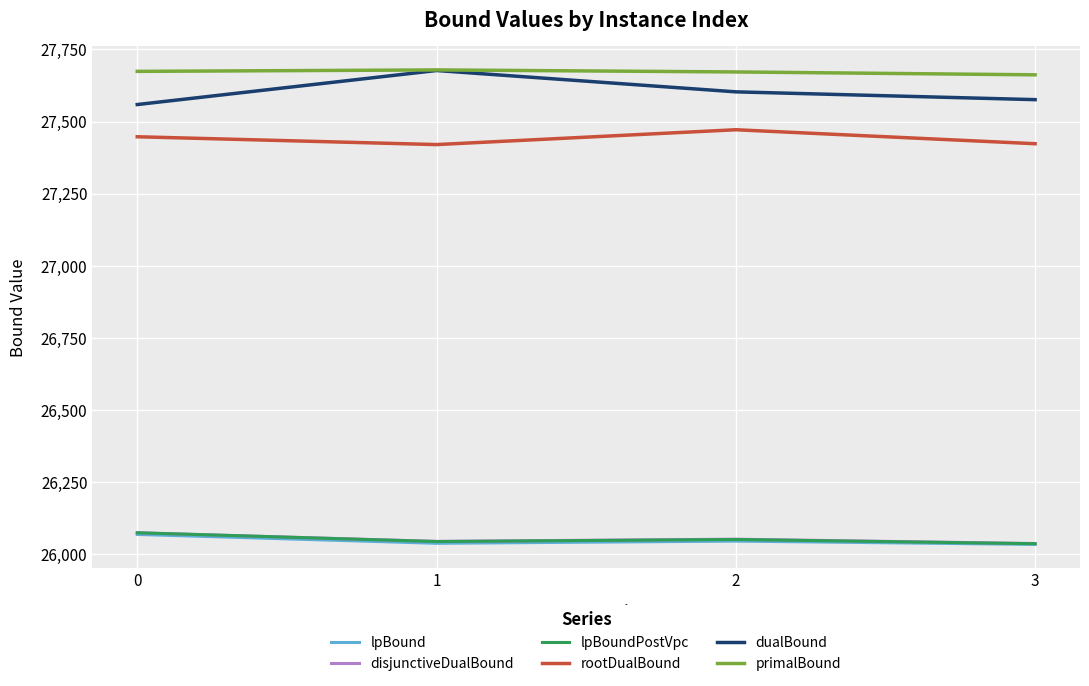

What is the minimum value shown in the chart?

26034.5